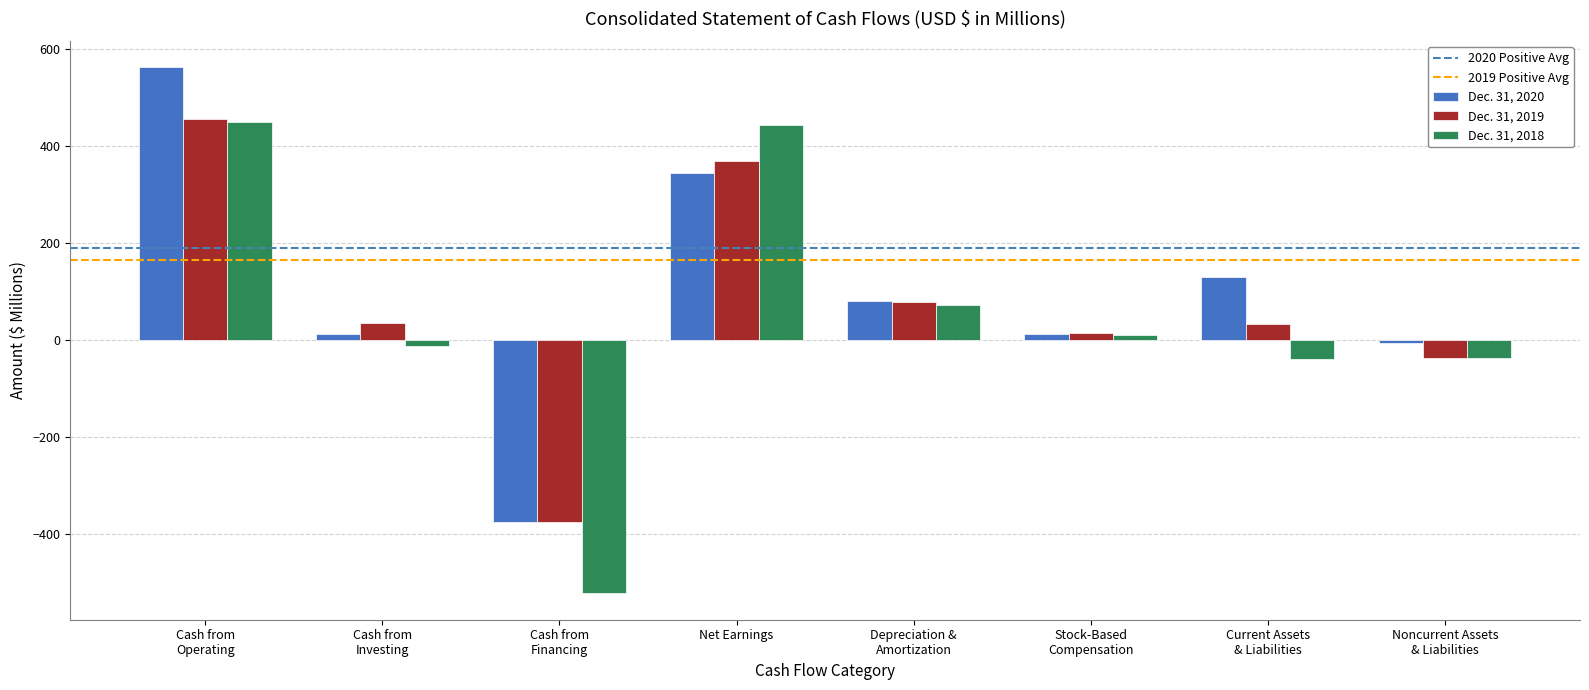

The value of Dec. 31, 2019 at Cash from
Financing is -555.4. True or false?

False